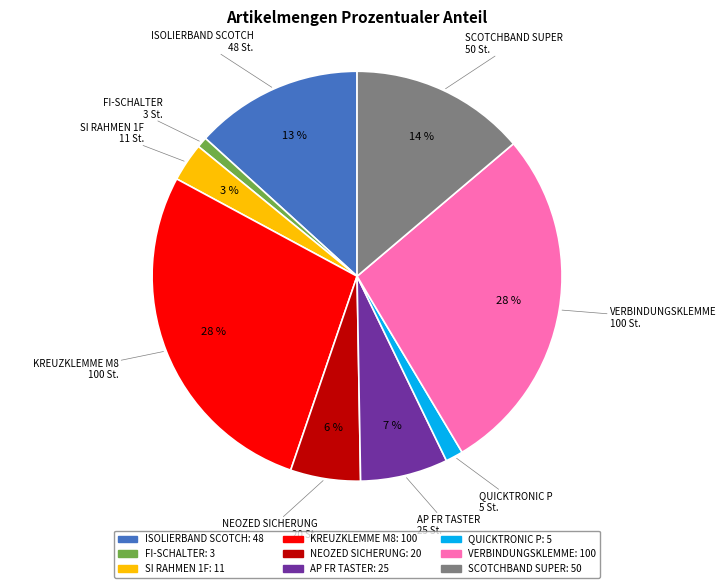

To the nearest percent, what is the average slice percentage?

11%